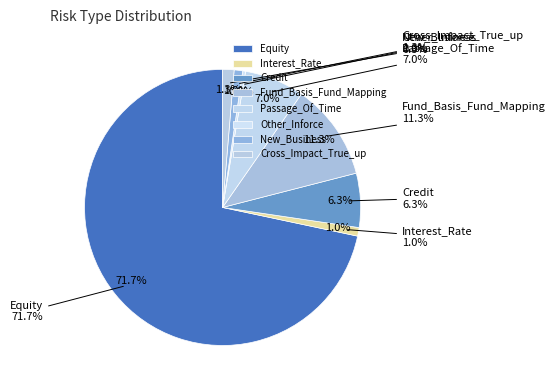

Is it true that Other_Inforce is 1% of the pie?

False